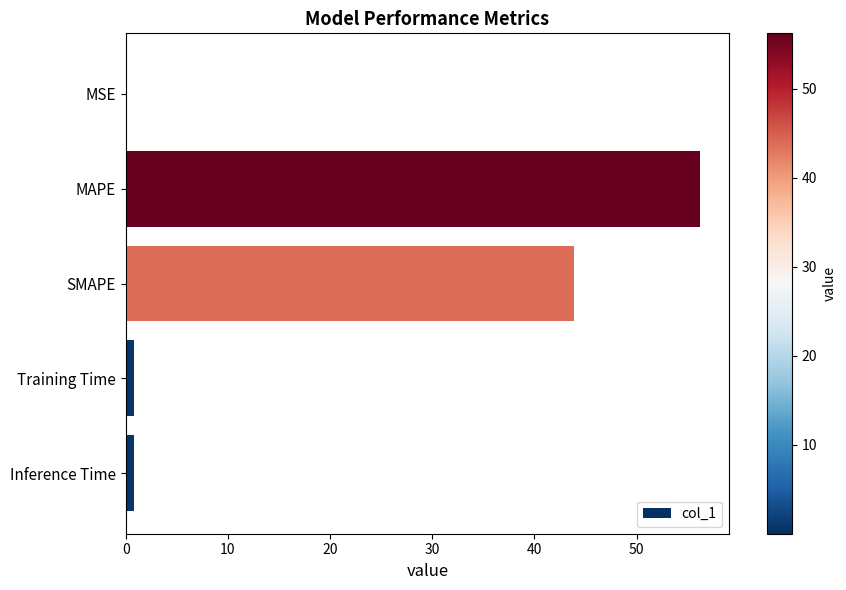

True or false: the data shows 37.4 at MAPE.

False